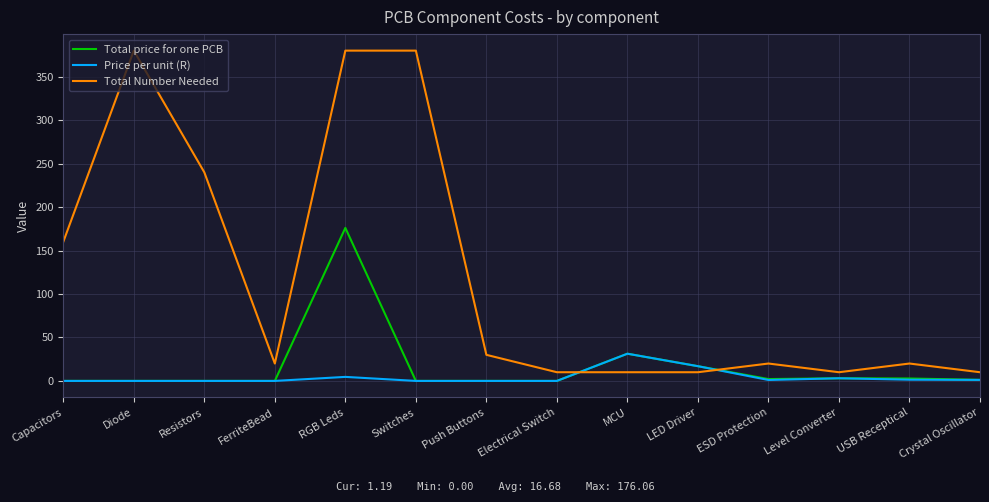

What is the difference between the highest and lowest values at Level Converter?

7.0